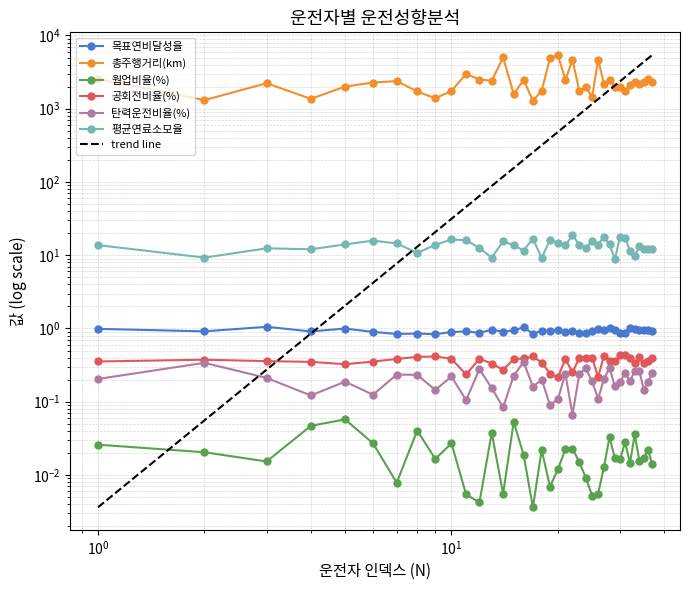

Is it true that 평균연료소모율 equals 18.6 at 김우겸?

False